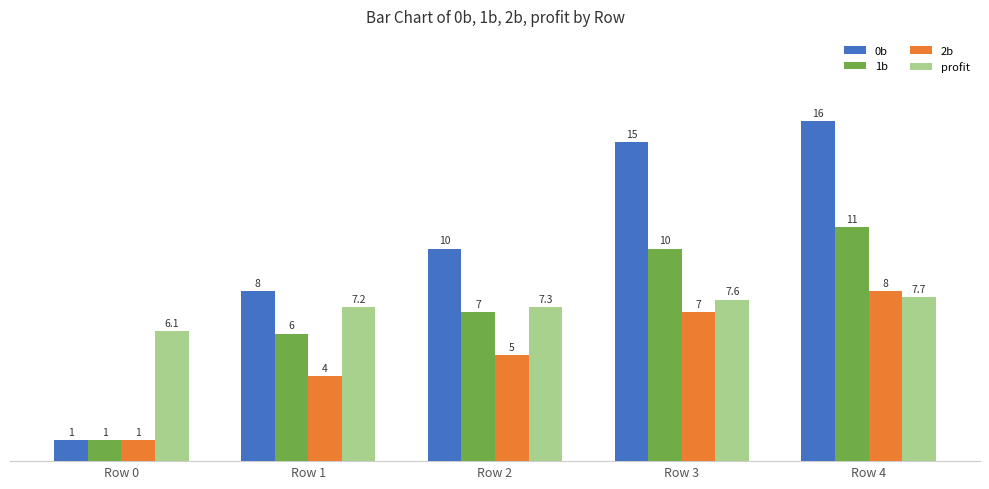

Is the value of profit at Row 1 greater than the value of 1b at Row 0?

Yes